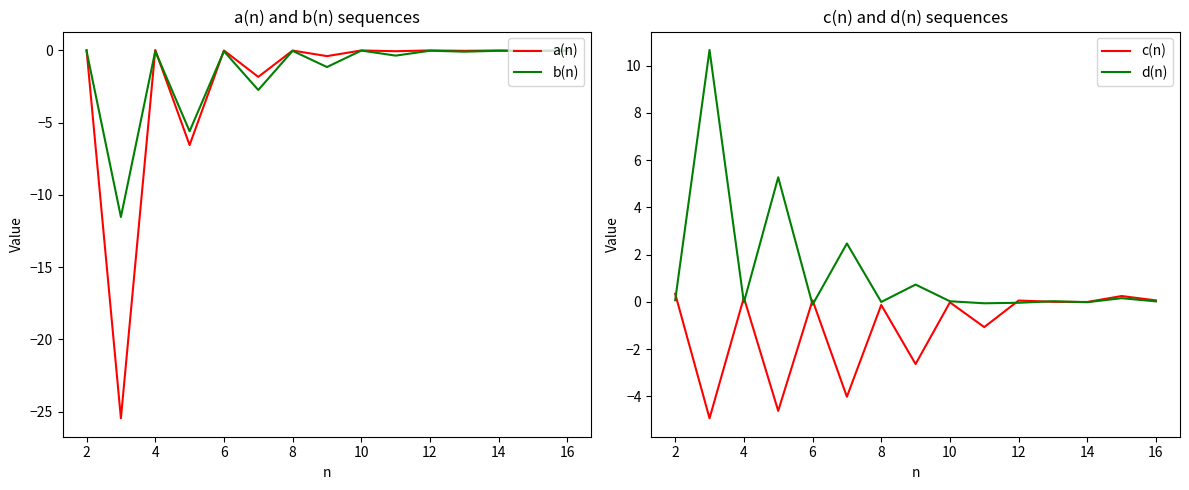

How many times do c(n) and b(n) cross each other?

2